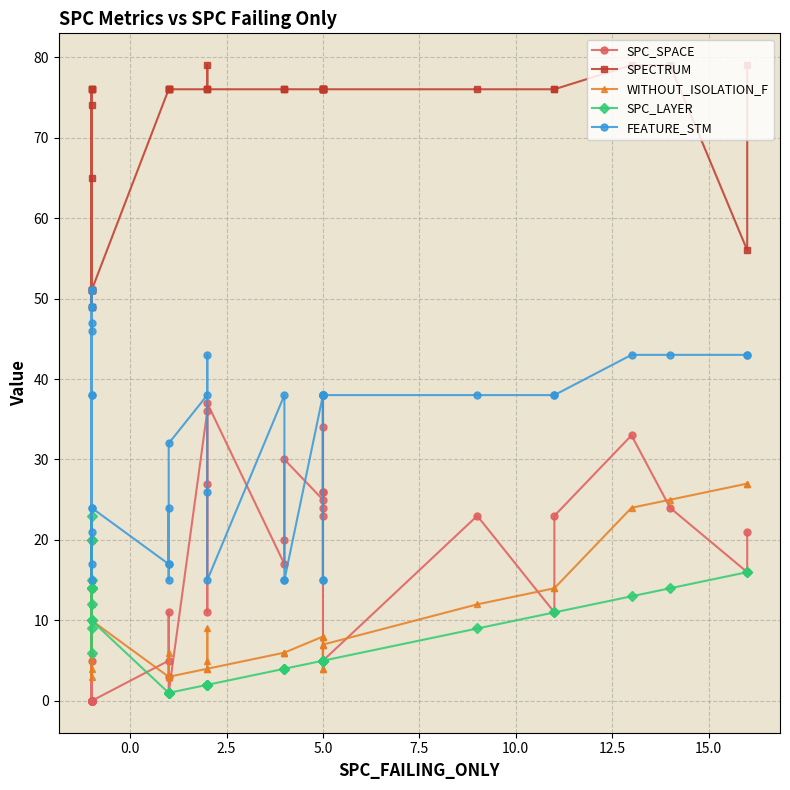

Rank the series by their maximum value, from highest to lowest.

SPECTRUM, FEATURE_STM, SPC_SPACE, WITHOUT_ISOLATION_F, SPC_LAYER